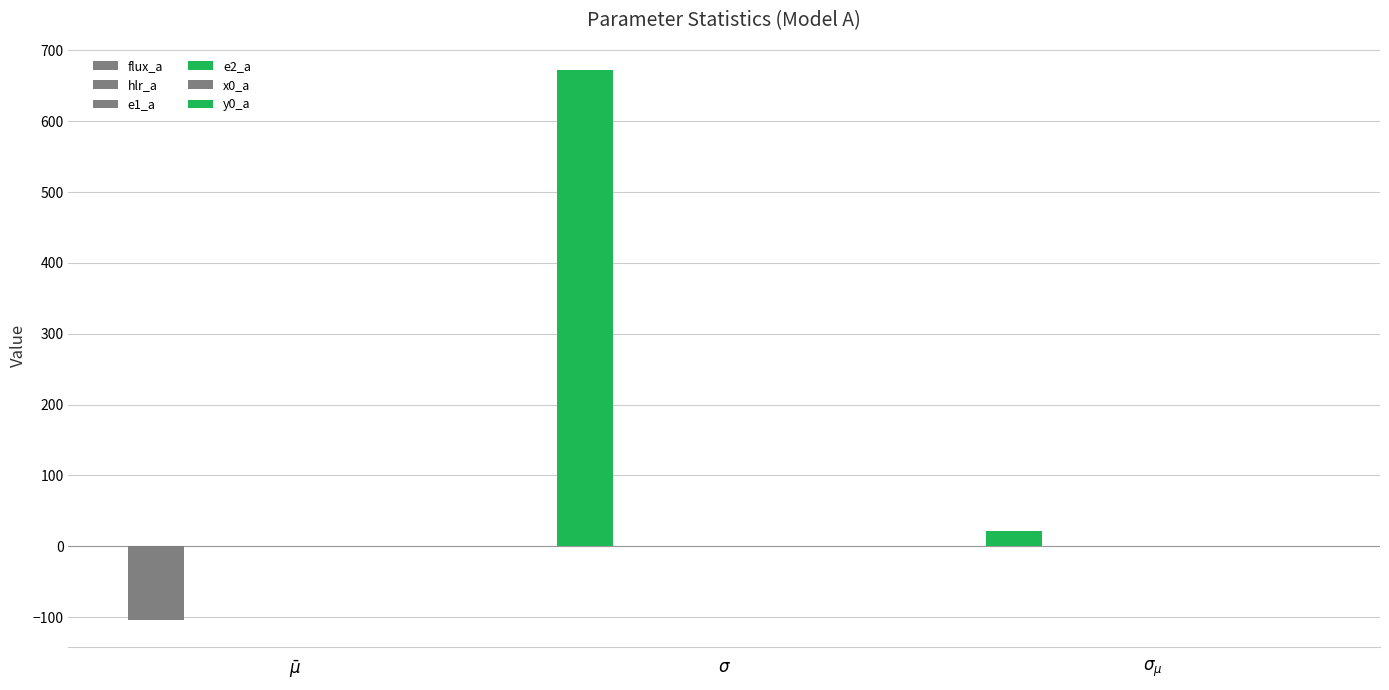

What is the label of the 3rd bar from the right?

$\bar\mu$